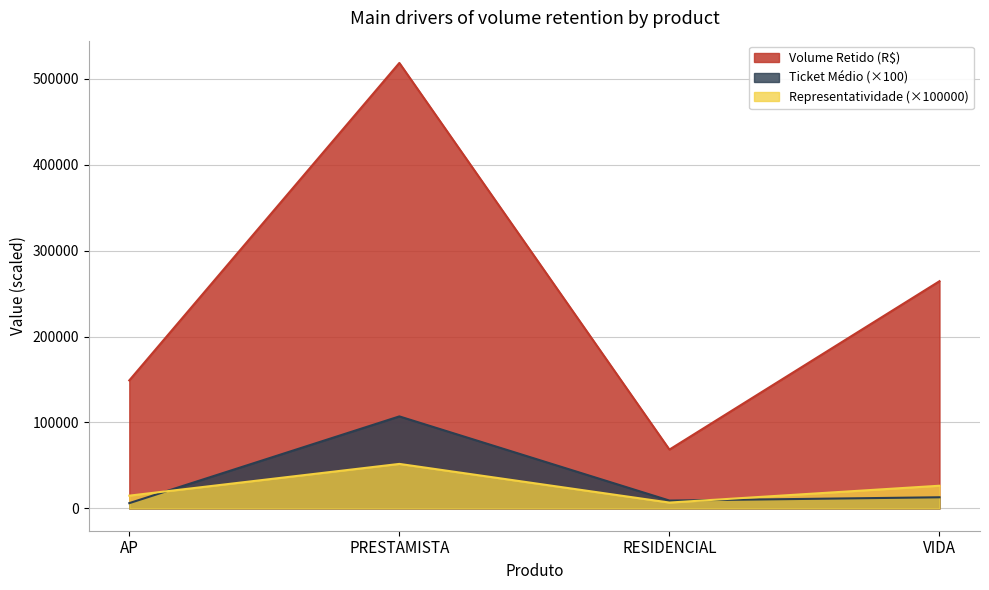

At which label does Representatividade first exceed 26429?

PRESTAMISTA